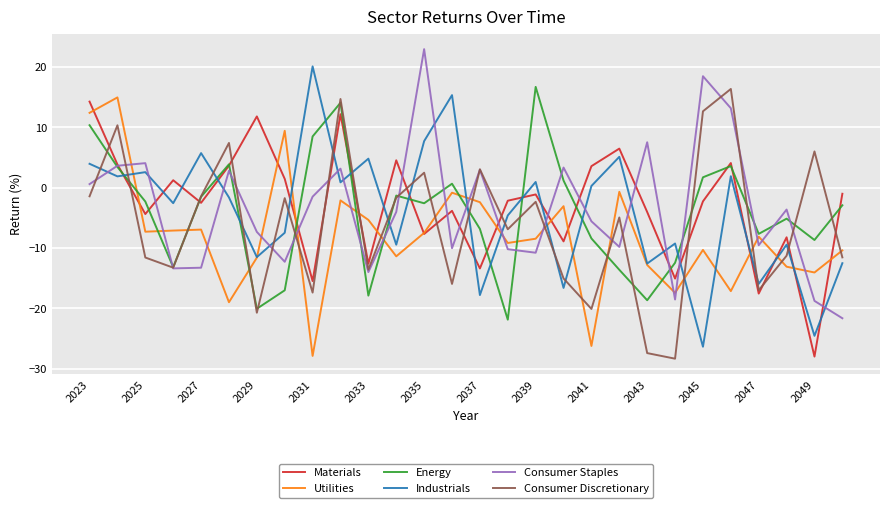

Which series has the widest spread of values?

Industrials